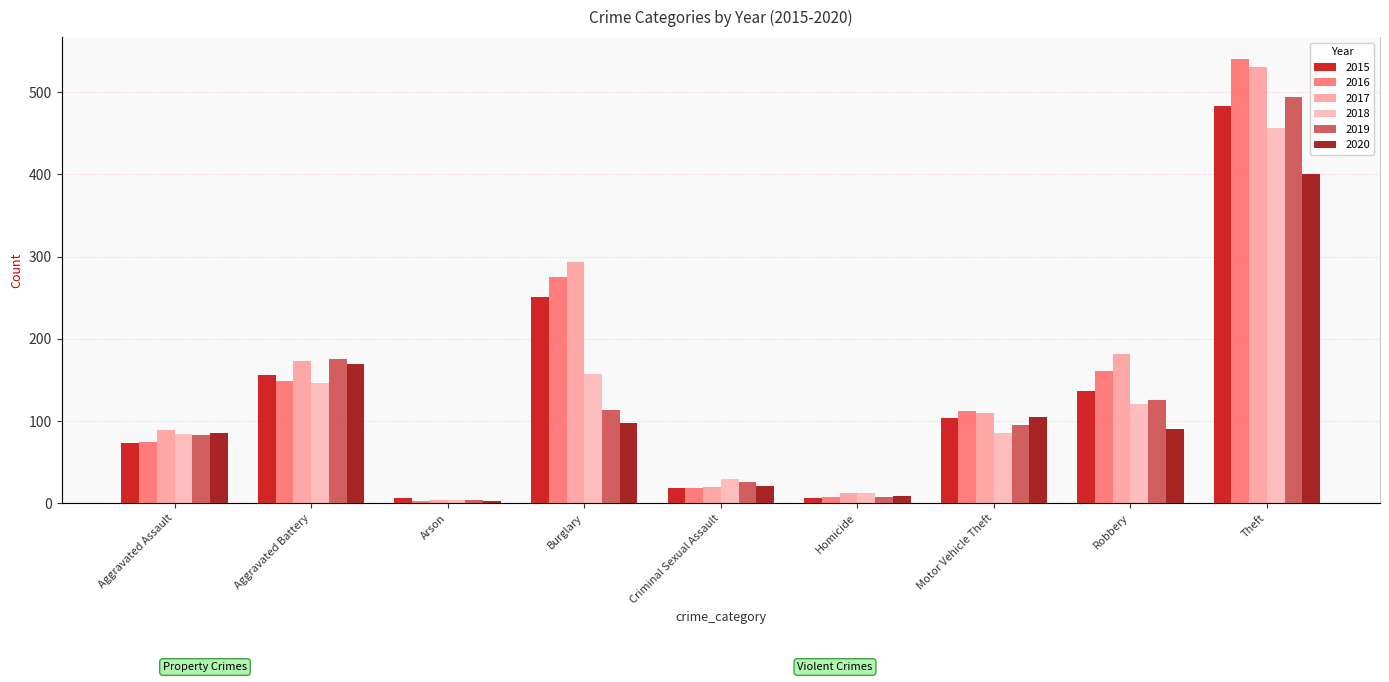

At which category is the sum across all series the highest?

Theft